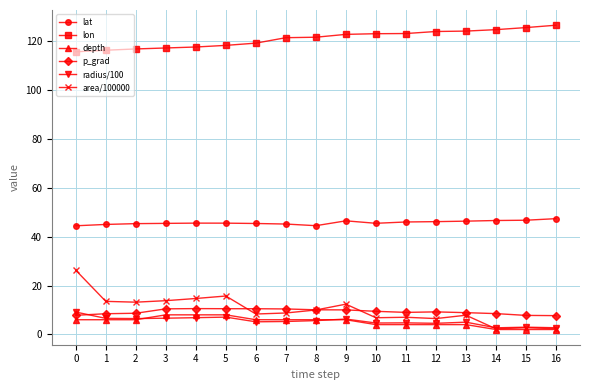

What is the difference between the maximum and minimum values in the lat series?

2.9